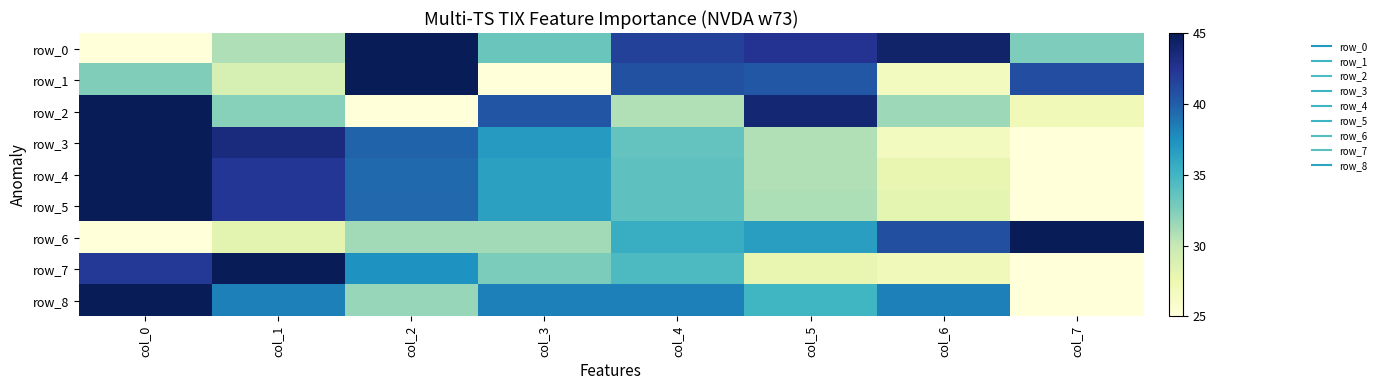

Rank the series by their maximum value, from lowest to highest.

row_0, row_1, row_2, row_3, row_4, row_5, row_6, row_7, row_8